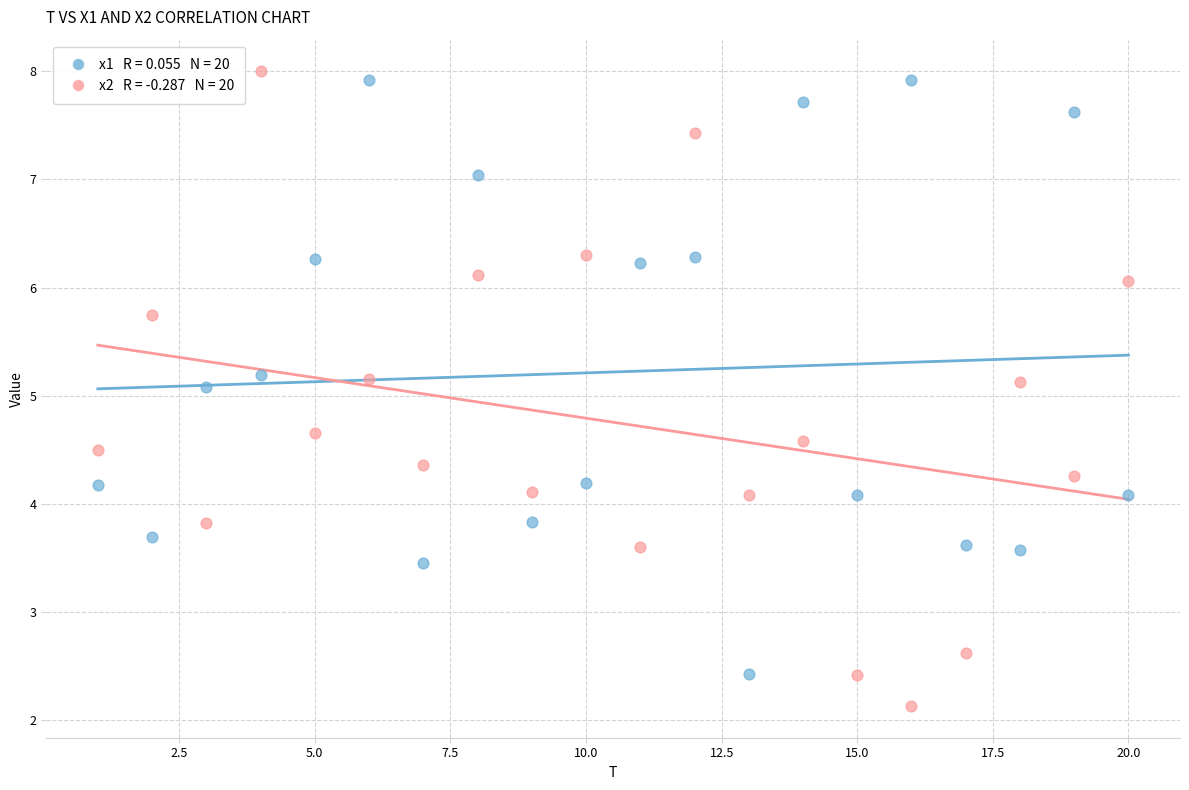

Across all data points, what is the range of Y values (max minus min)?

5.9